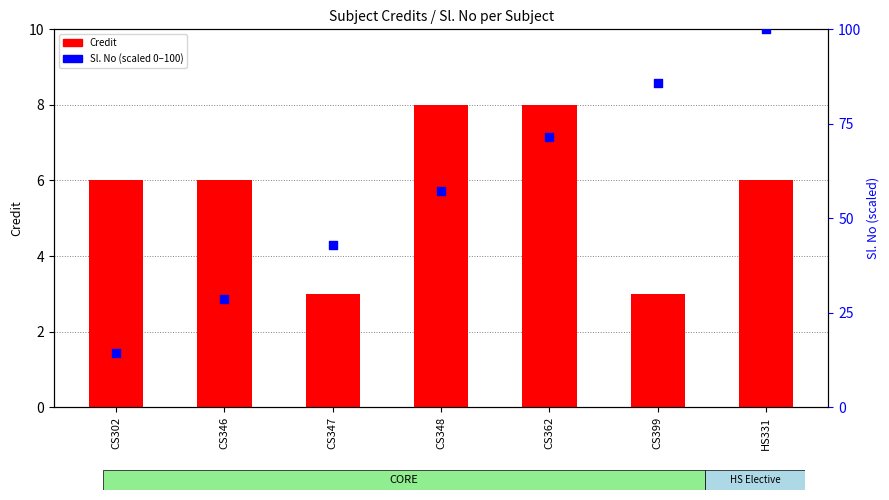

Which series contains the highest Y value?

Sl. No (scaled)